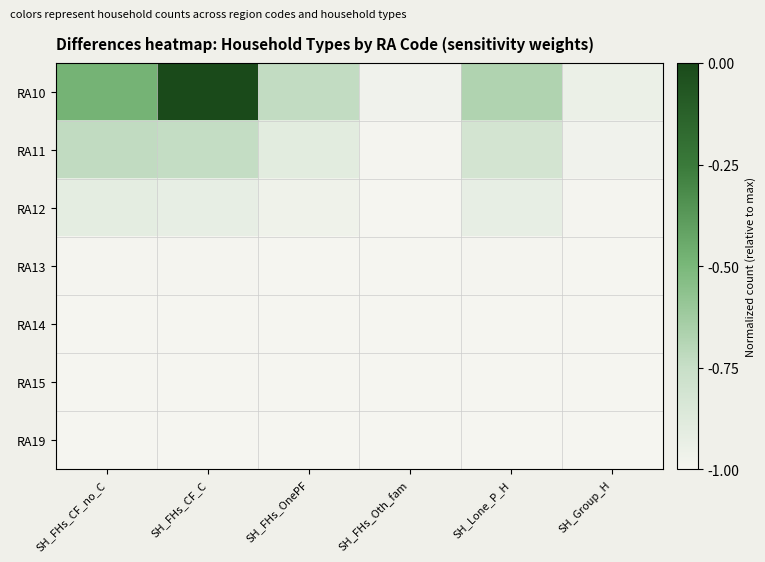

Reading left to right, list all the values displayed in this chart.

RA10: SH_FHs_CF_no_C=-0.5	SH_FHs_CF_C=0.0	SH_FHs_OnePF=-0.7	SH_FHs_Oth_fam=-1.0	SH_Lone_P_H=-0.7	SH_Group_H=-0.9
RA11: SH_FHs_CF_no_C=-0.7	SH_FHs_CF_C=-0.7	SH_FHs_OnePF=-0.9	SH_FHs_Oth_fam=-1.0	SH_Lone_P_H=-0.8	SH_Group_H=-1.0
RA12: SH_FHs_CF_no_C=-0.9	SH_FHs_CF_C=-0.9	SH_FHs_OnePF=-1.0	SH_FHs_Oth_fam=-1.0	SH_Lone_P_H=-0.9	SH_Group_H=-1.0
RA13: SH_FHs_CF_no_C=-1.0	SH_FHs_CF_C=-1.0	SH_FHs_OnePF=-1.0	SH_FHs_Oth_fam=-1.0	SH_Lone_P_H=-1.0	SH_Group_H=-1.0
RA14: SH_FHs_CF_no_C=-1.0	SH_FHs_CF_C=-1.0	SH_FHs_OnePF=-1.0	SH_FHs_Oth_fam=-1.0	SH_Lone_P_H=-1.0	SH_Group_H=-1.0
RA15: SH_FHs_CF_no_C=-1.0	SH_FHs_CF_C=-1.0	SH_FHs_OnePF=-1.0	SH_FHs_Oth_fam=-1.0	SH_Lone_P_H=-1.0	SH_Group_H=-1.0
RA19: SH_FHs_CF_no_C=-1.0	SH_FHs_CF_C=-1.0	SH_FHs_OnePF=-1.0	SH_FHs_Oth_fam=-1.0	SH_Lone_P_H=-1.0	SH_Group_H=-1.0